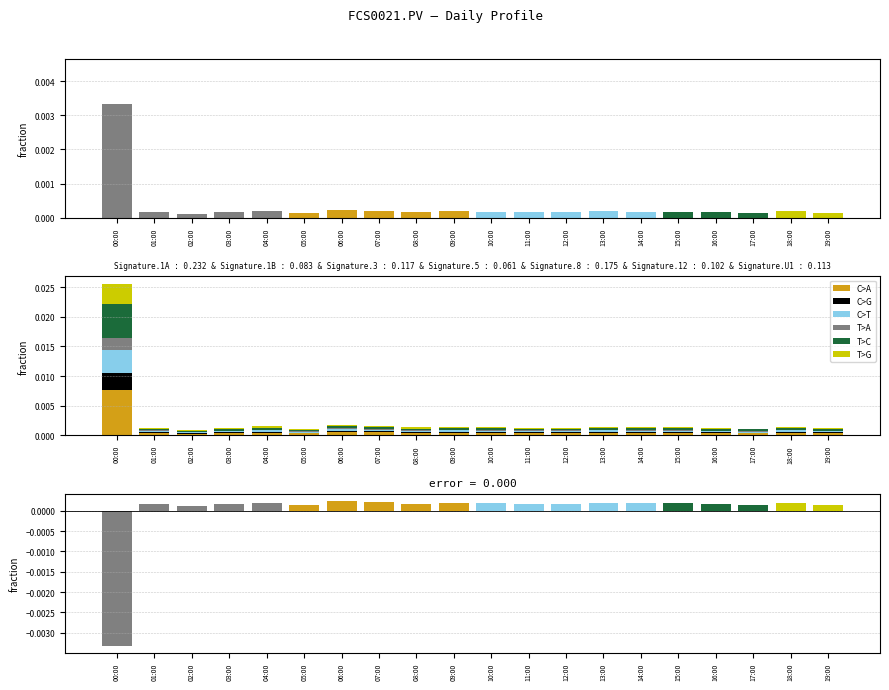

At which label is C>G closest to 0?

02:00